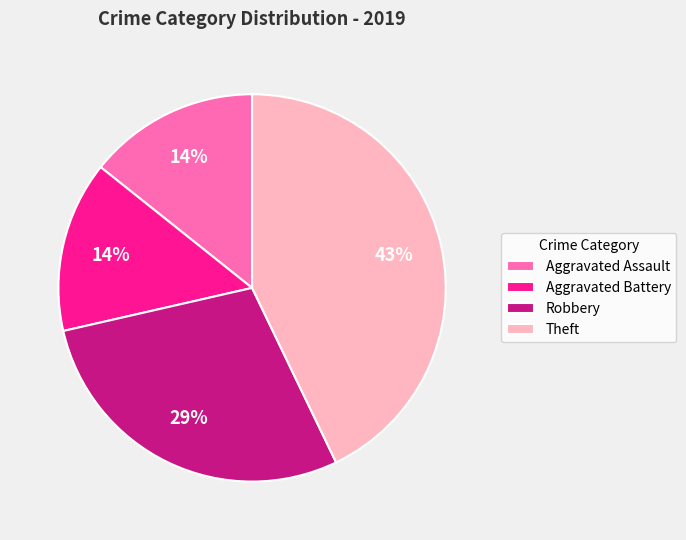

Is there a majority slice in this chart?

No